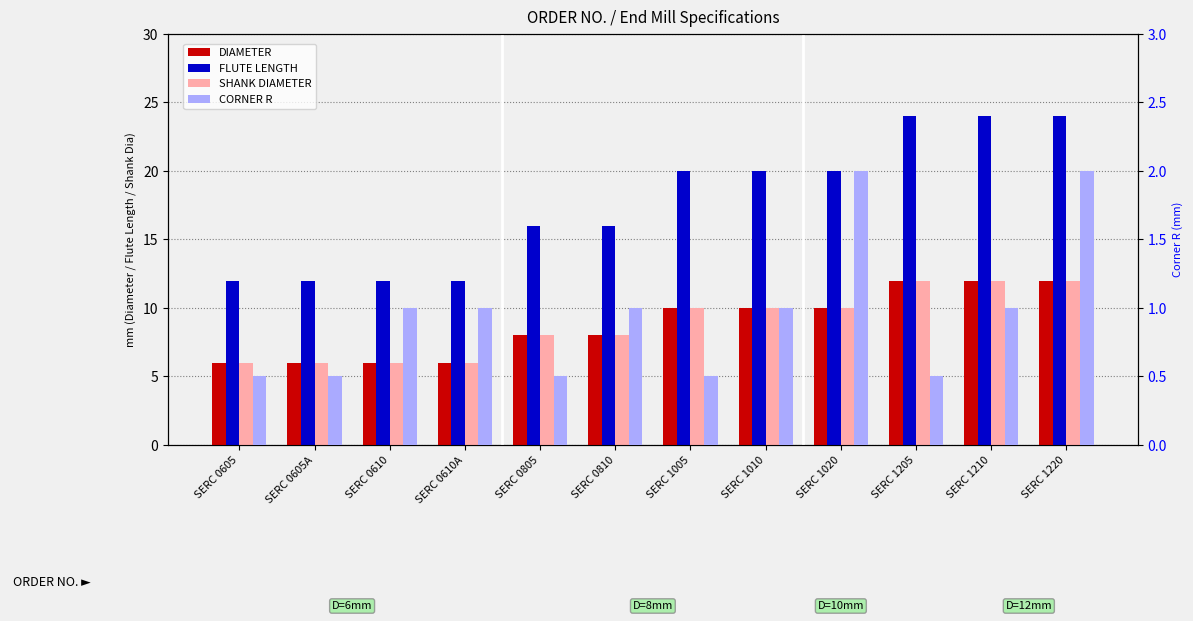

What is the difference between the second highest and second lowest values in the SHANK DIAMETER series?

6.0